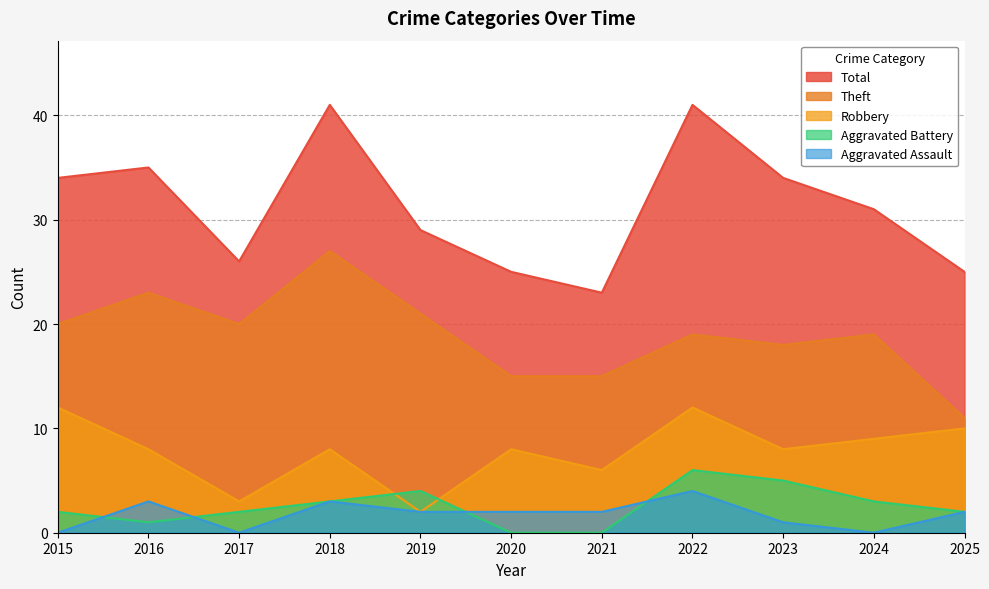

Is the value of Total at 2018 greater than the value of Robbery at 2021?

Yes